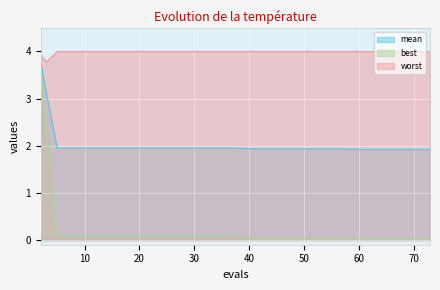

Which series has the largest range (max minus min)?

best